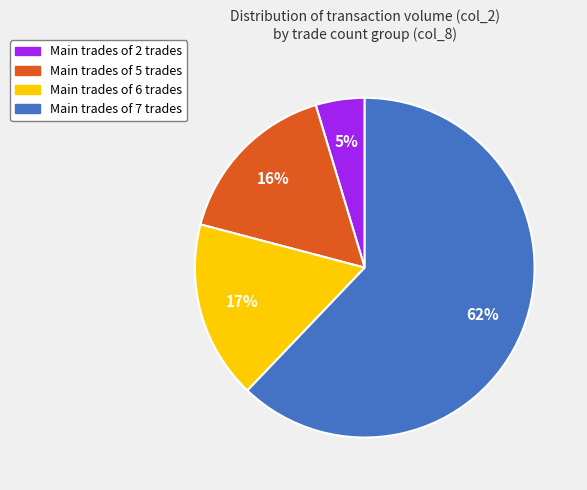

Is there a majority slice in this chart?

Yes